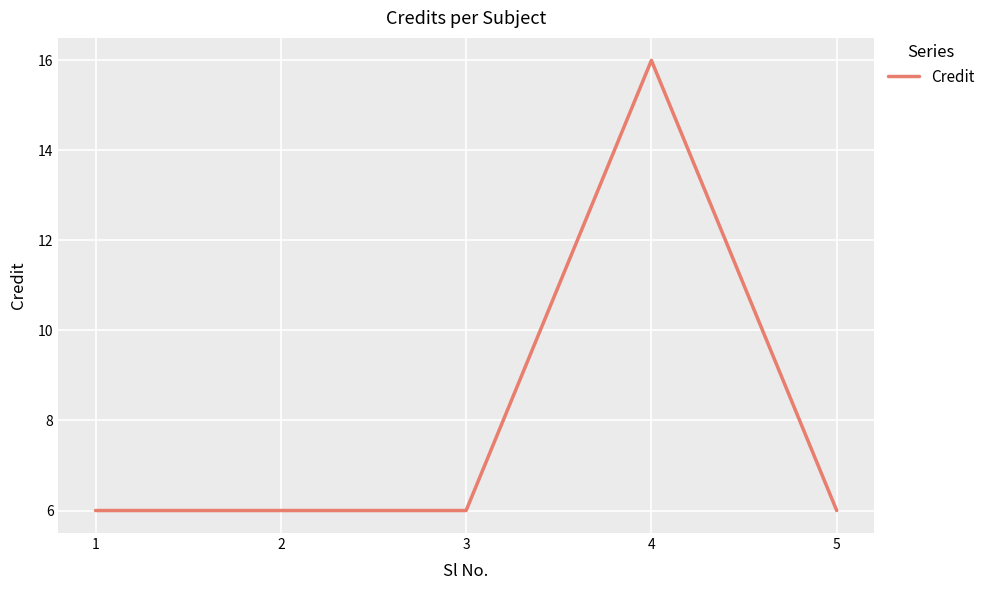

What is the approximate value at 3, to the nearest 5?

5